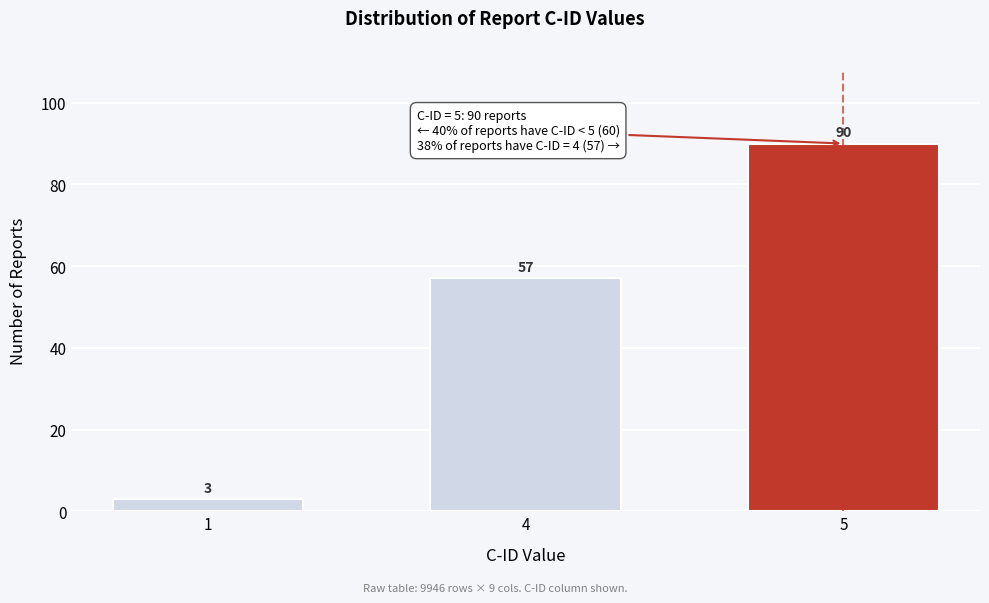

Reading left to right, transcribe all the data shown in this chart.

1=3	4=57	5=90